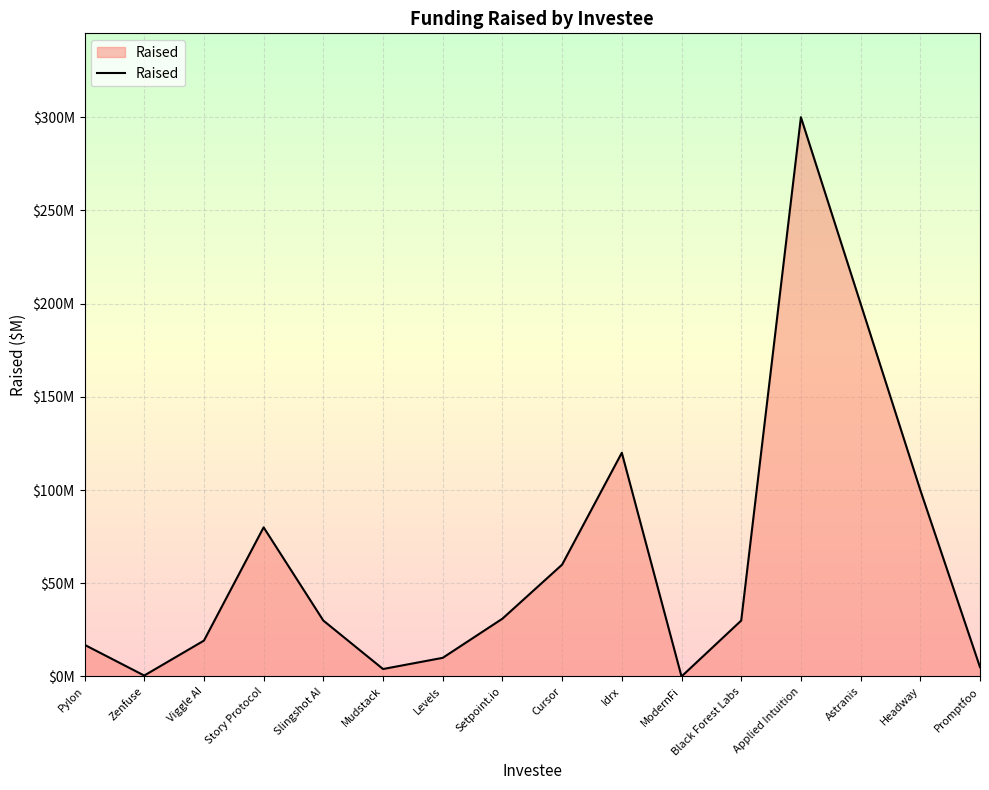

List the labels in order of value, smallest first.

ModernFi, Zenfuse, Mudstack, Promptfoo, Levels, Pylon, Viggle AI, Slingshot AI, Black Forest Labs, Setpoint.io, Cursor, Story Protocol, Headway, Idrx, Astranis, Applied Intuition